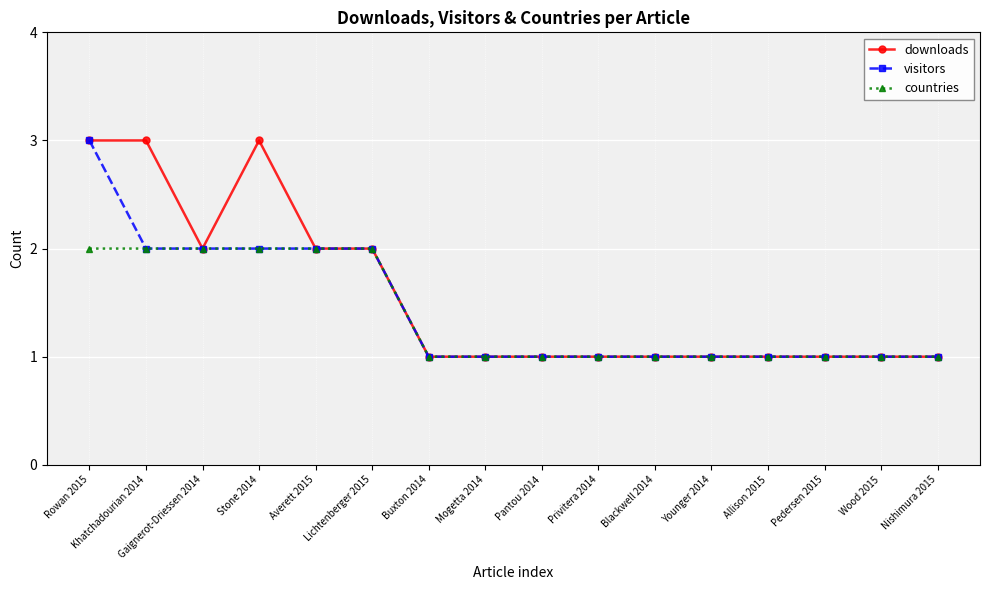

What is the maximum value shown in the chart?

3